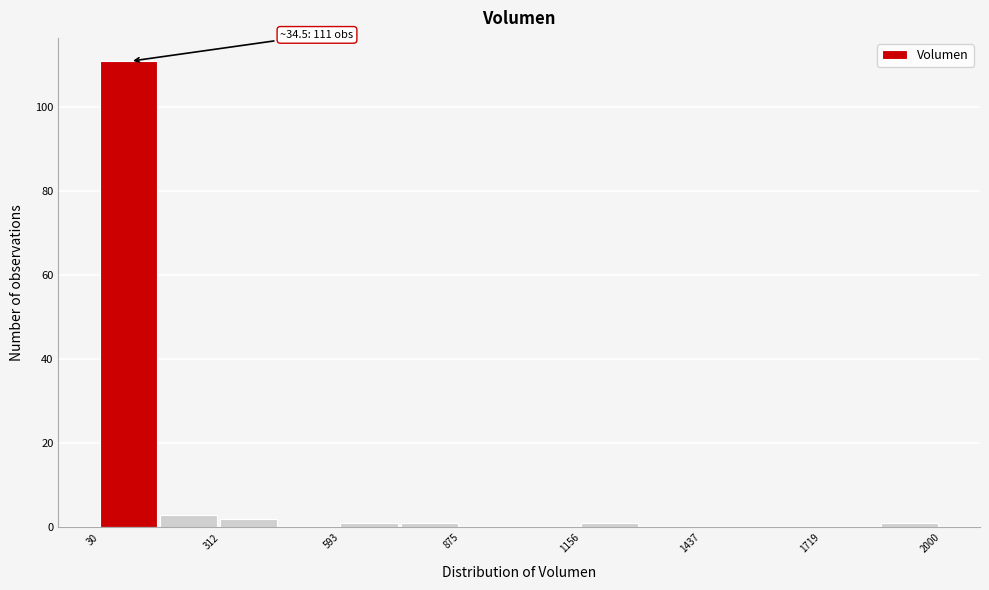

Read against the x-axis, roughly where is the centre of the tallest bar?

100